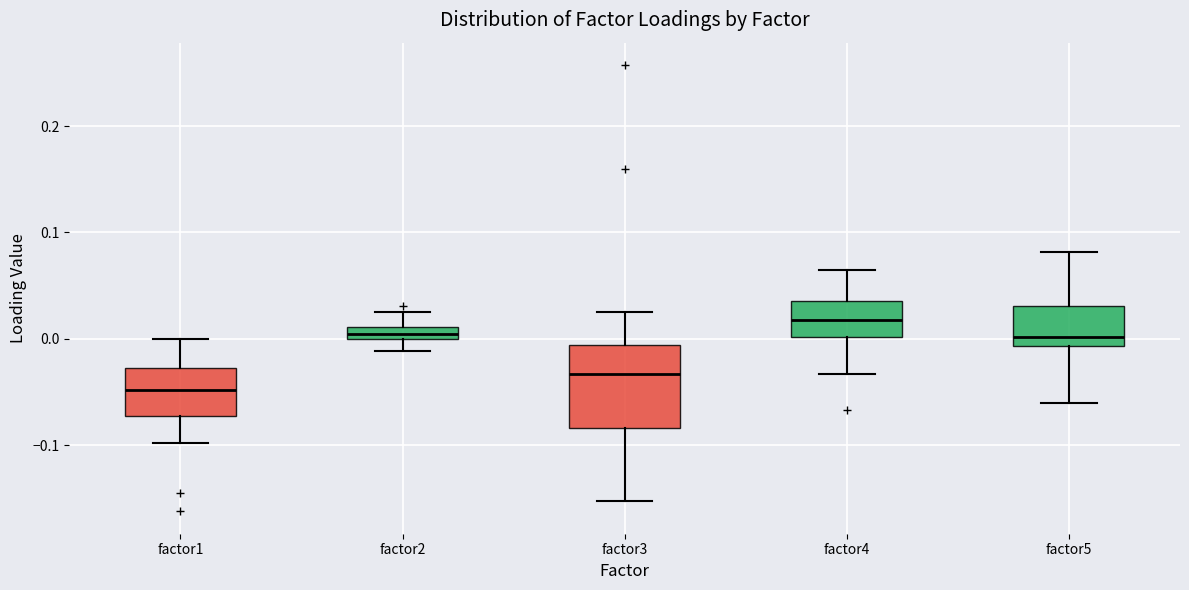

Which box is the tallest, from its lower edge to its upper edge?

factor3